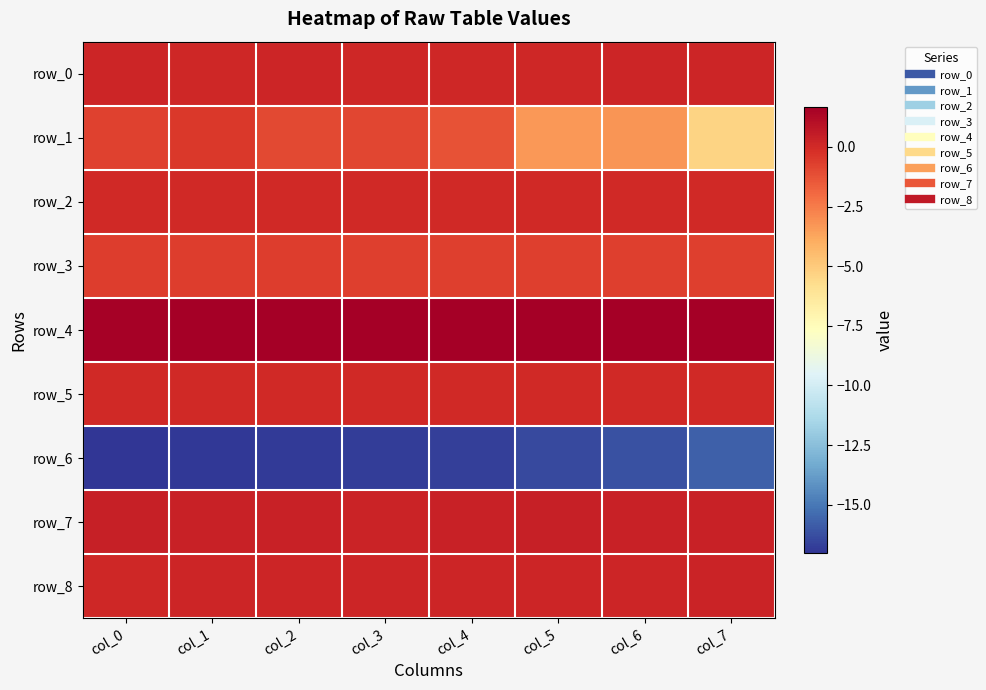

What is the difference between the highest and lowest values at col_6?

17.8